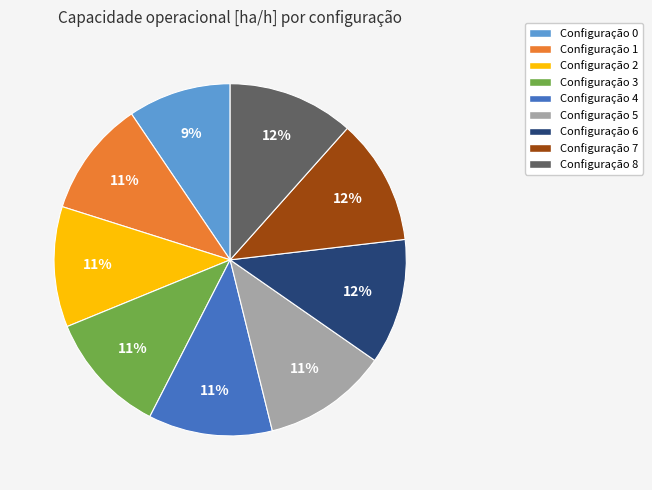

To the nearest percent, what is the average slice percentage?

11%